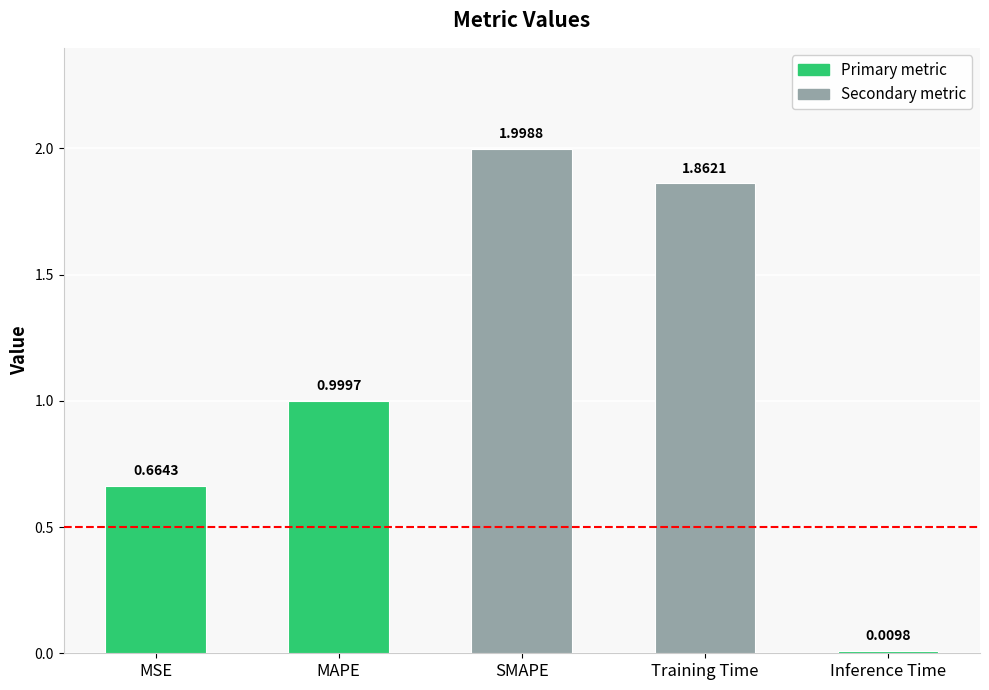

What is the difference between the second highest and second lowest values?

1.2